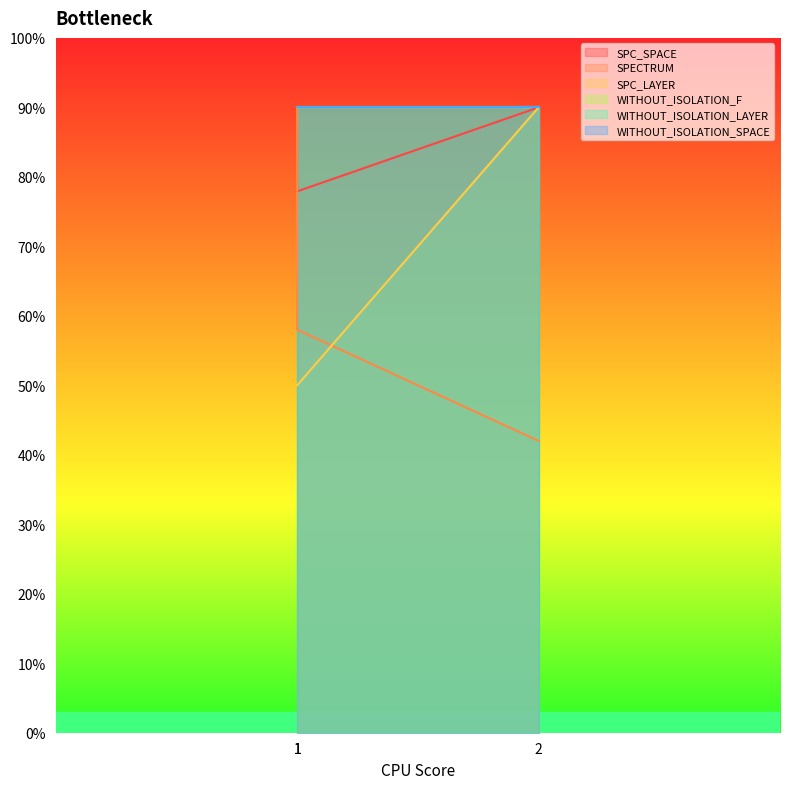

What is the average value of the SPC_SPACE series?

85.2